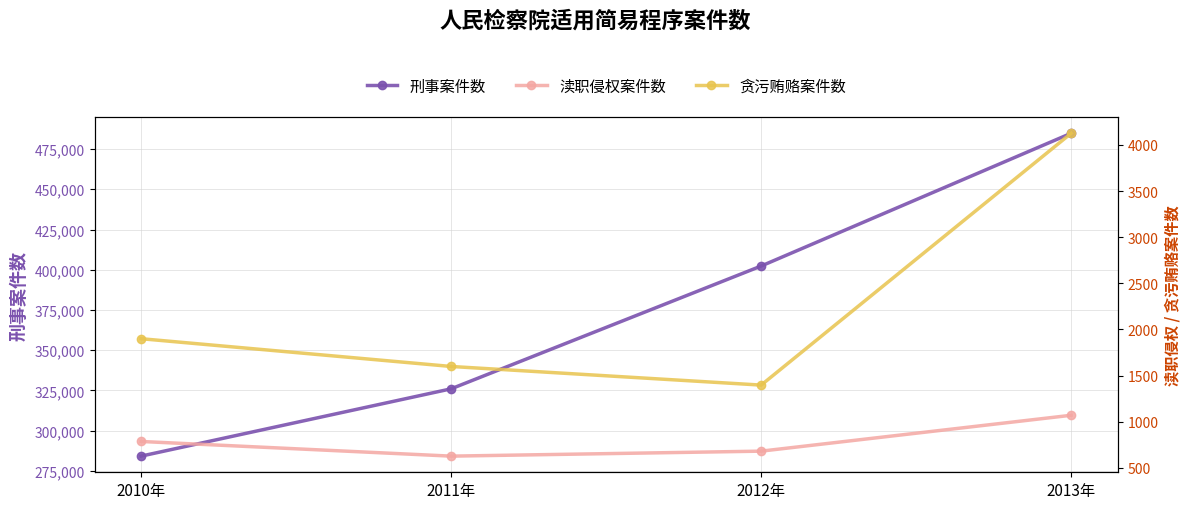

True or false: 刑事案件数 has a value of 284151 at 2010年.

True